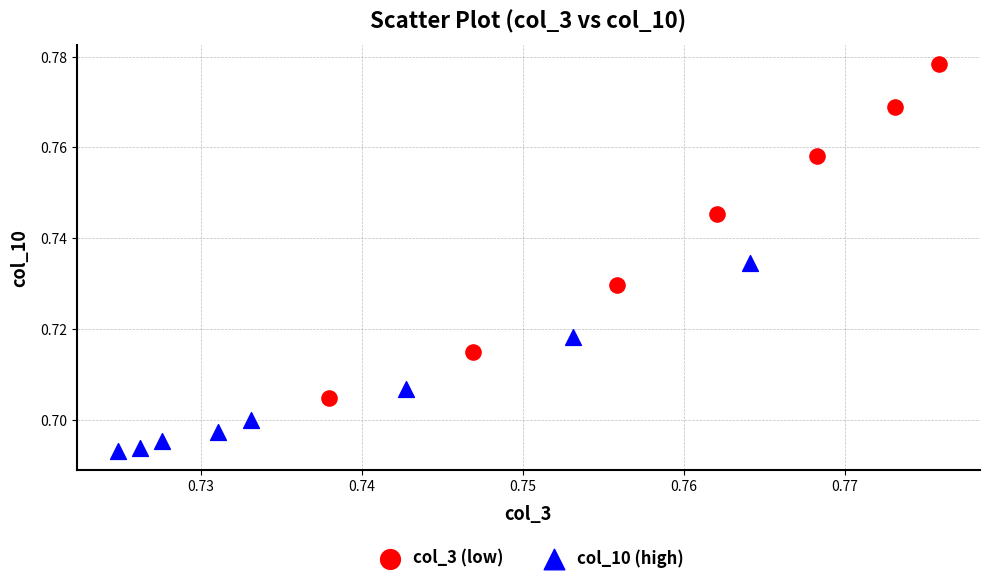

Which series reaches the maximum Y coordinate?

col_3 (low)